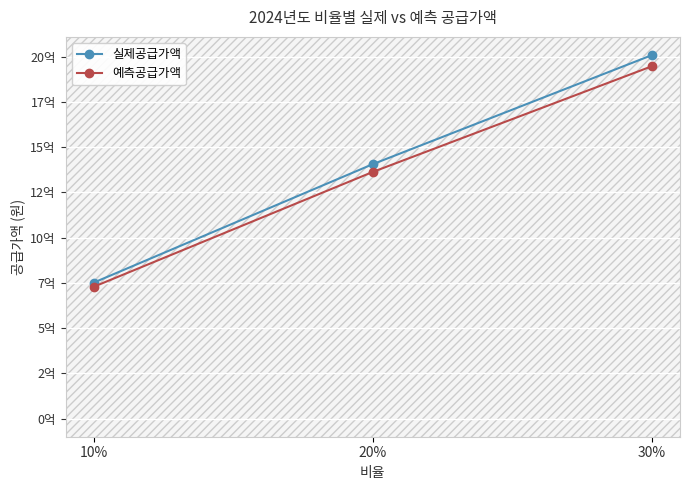

What is the sum of the 예측공급가액 values at 10% and 30%?

2675465153.7